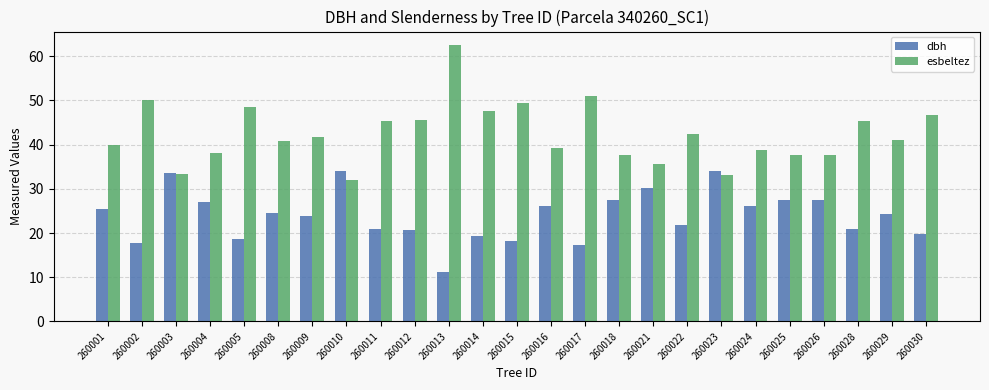

How many groups of bars are there?

25